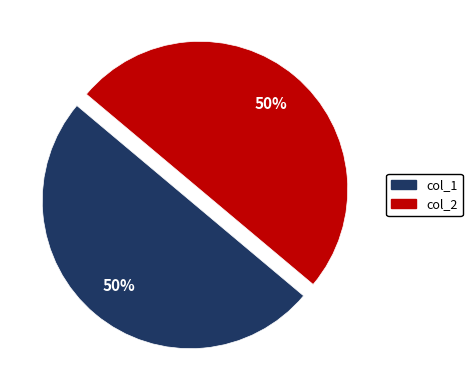

To the nearest percent, what is the combined percentage of col_2 and col_1?

100%